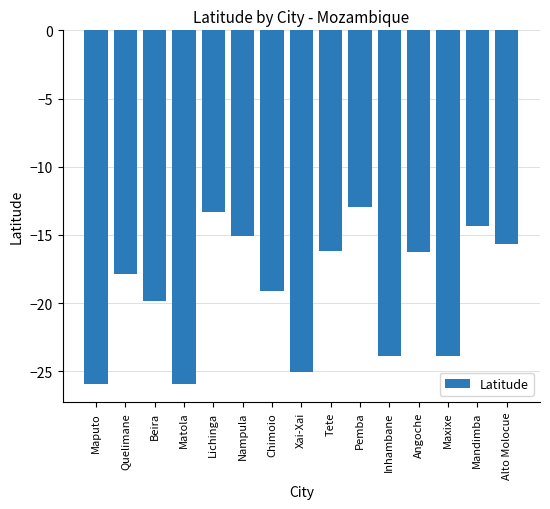

What is the sum of all values?

-285.3